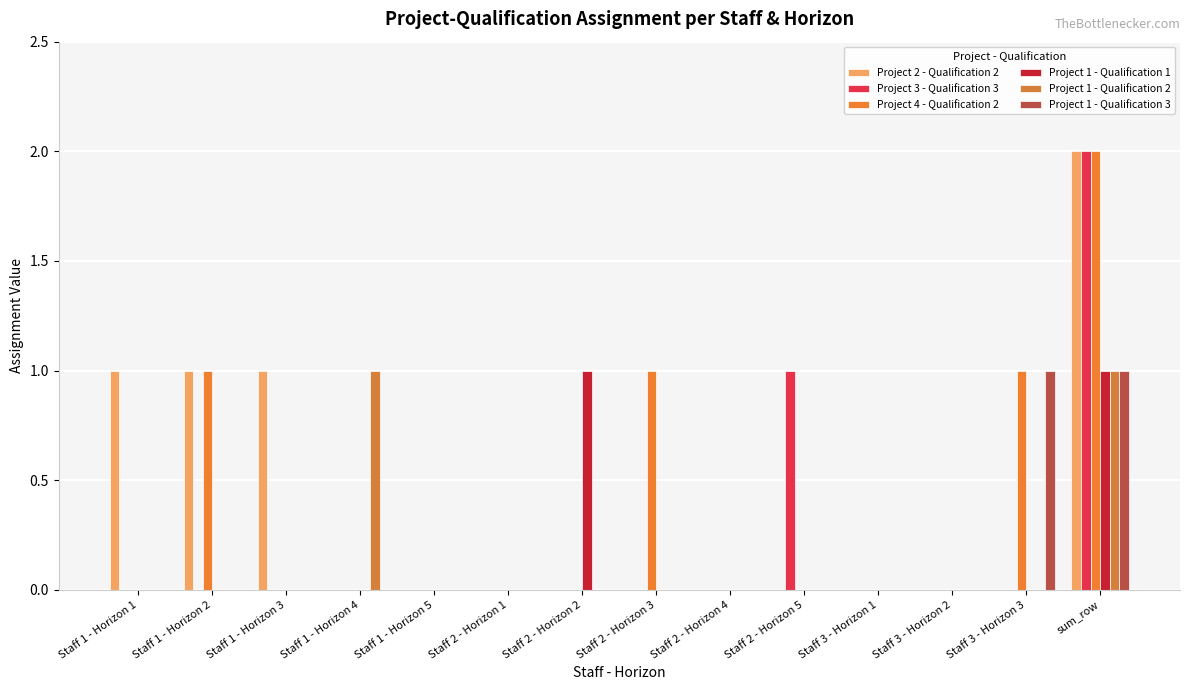

Is the value of Project 4 - Qualification 2 at Staff 1 - Horizon 2 greater than the value of Project 2 - Qualification 2 at Staff 1 - Horizon 1?

No